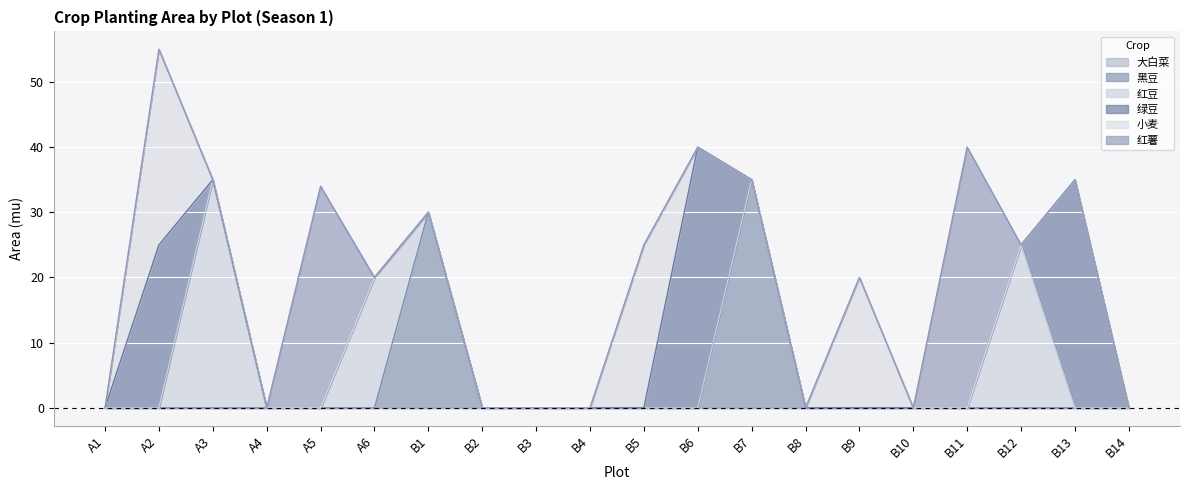

How many categories are shown in the chart?

20